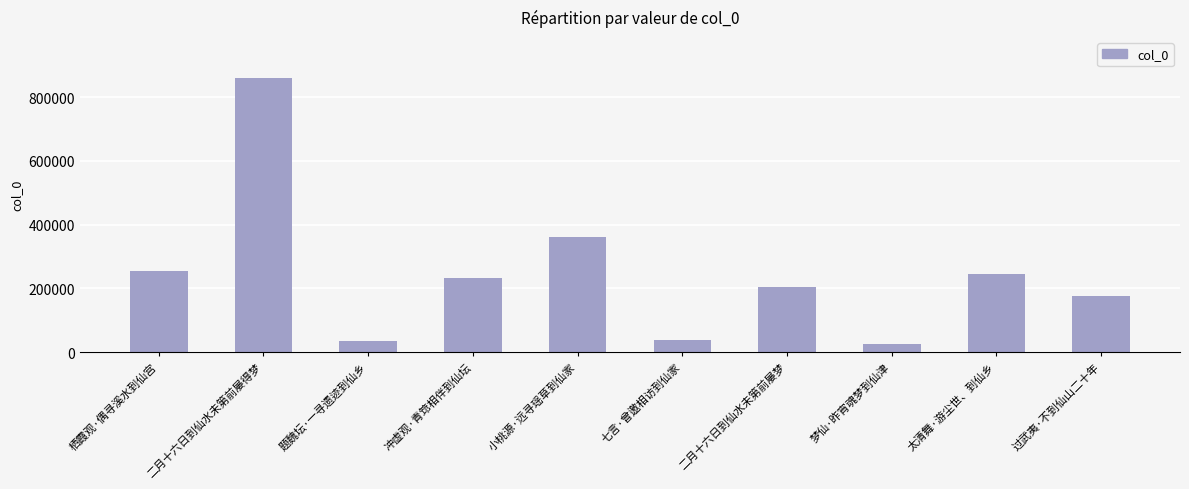

What is the difference between the second highest and second lowest values?

326313